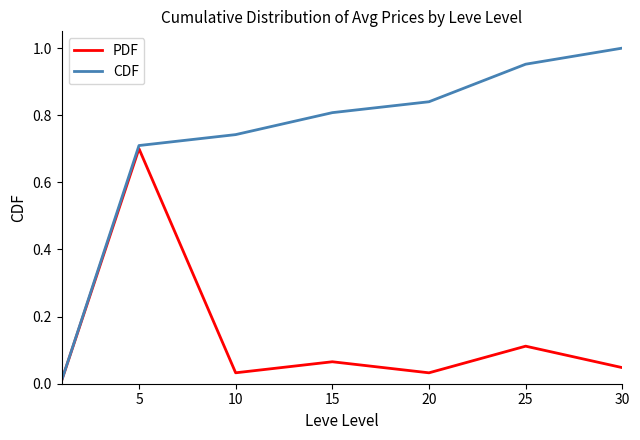

Rank the series by their maximum value, from highest to lowest.

CDF, PDF